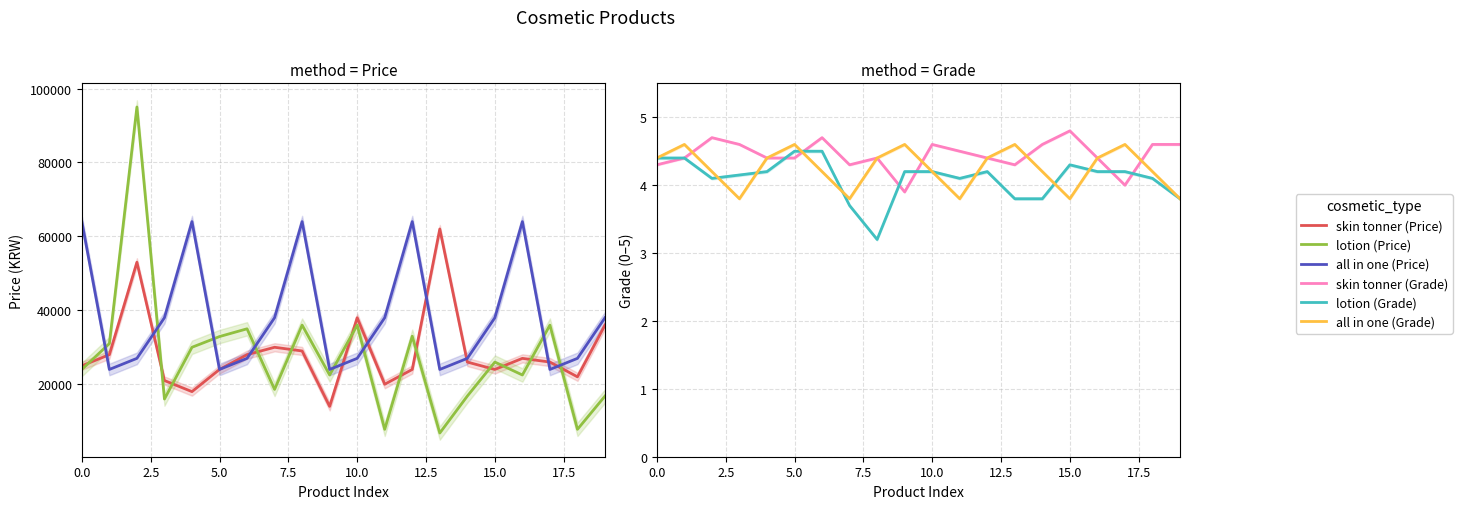

Reading left to right, extract all data points from this chart.

skin tonner: 25000	28000	53000	21000	18000	24000	28000	30000	29000	14000	38000	20000	24000	62000	26000	24000	27000	26000	22000	36000
lotion: 24000	31000	95000	16000	30000	32900	35000	18600	36000	22500	36000	7800	33000	6800	16800	26000	22500	36000	7800	16800
all in one: 64000	24000	27000	38000	64000	24000	27000	38000	64000	24000	27000	38000	64000	24000	27000	38000	64000	24000	27000	38000